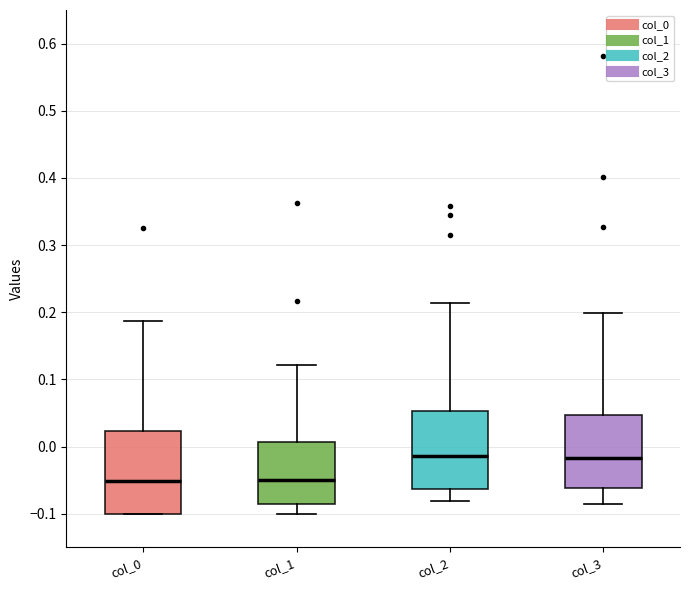

Reading left to right, read every box against the y-axis: the position of its median line, the range the box covers, and the ends of its whiskers. The values are not printed on the chart, so give them approximately, as read against the axis.

col_0: median -0.05, box -0.10 to 0.02, whiskers -0.10 to 0.19
col_1: median -0.05, box -0.09 to 0.01, whiskers -0.10 to 0.12
col_2: median -0.01, box -0.06 to 0.05, whiskers -0.08 to 0.21
col_3: median -0.02, box -0.06 to 0.05, whiskers -0.09 to 0.20